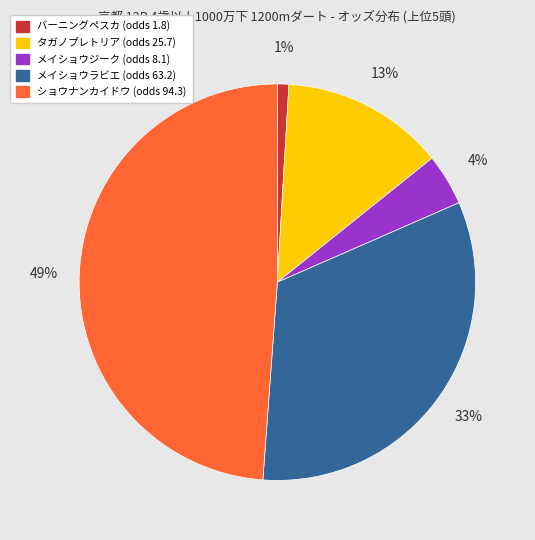

Combined, do タガノプレトリア and ショウナンカイドウ account for over 50%?

Yes